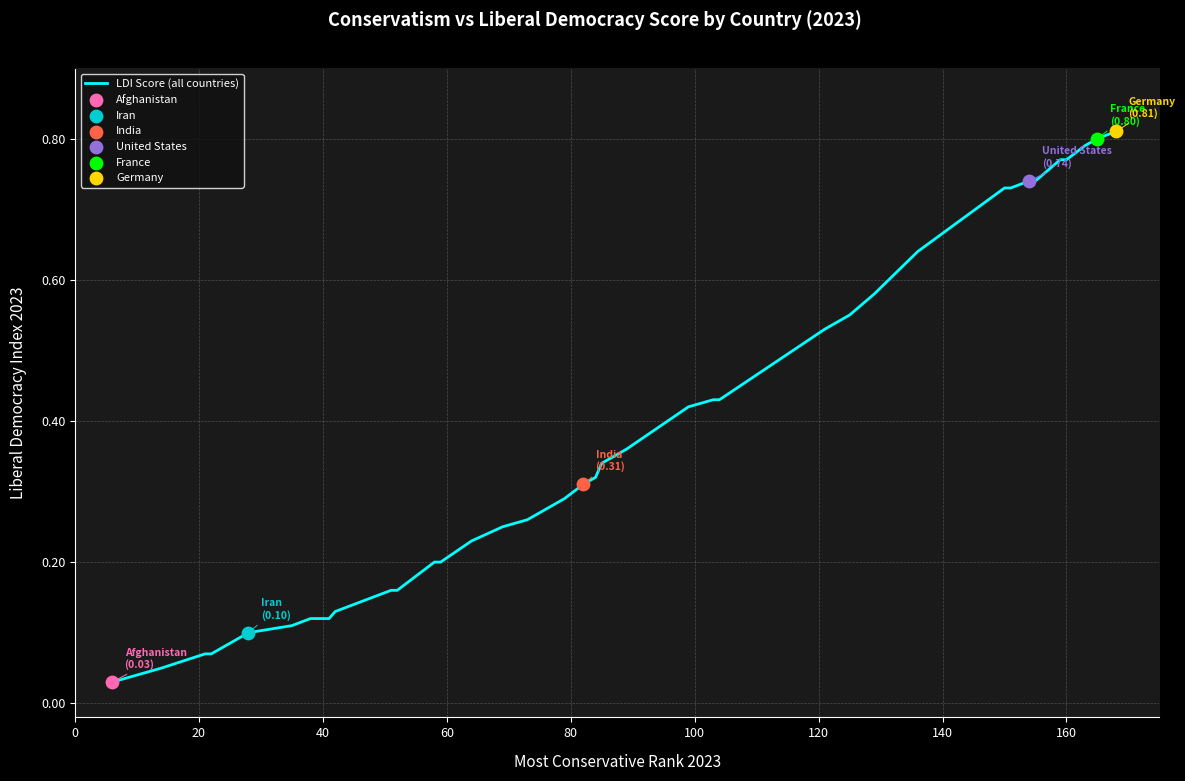

How many lines are shown in the chart?

1